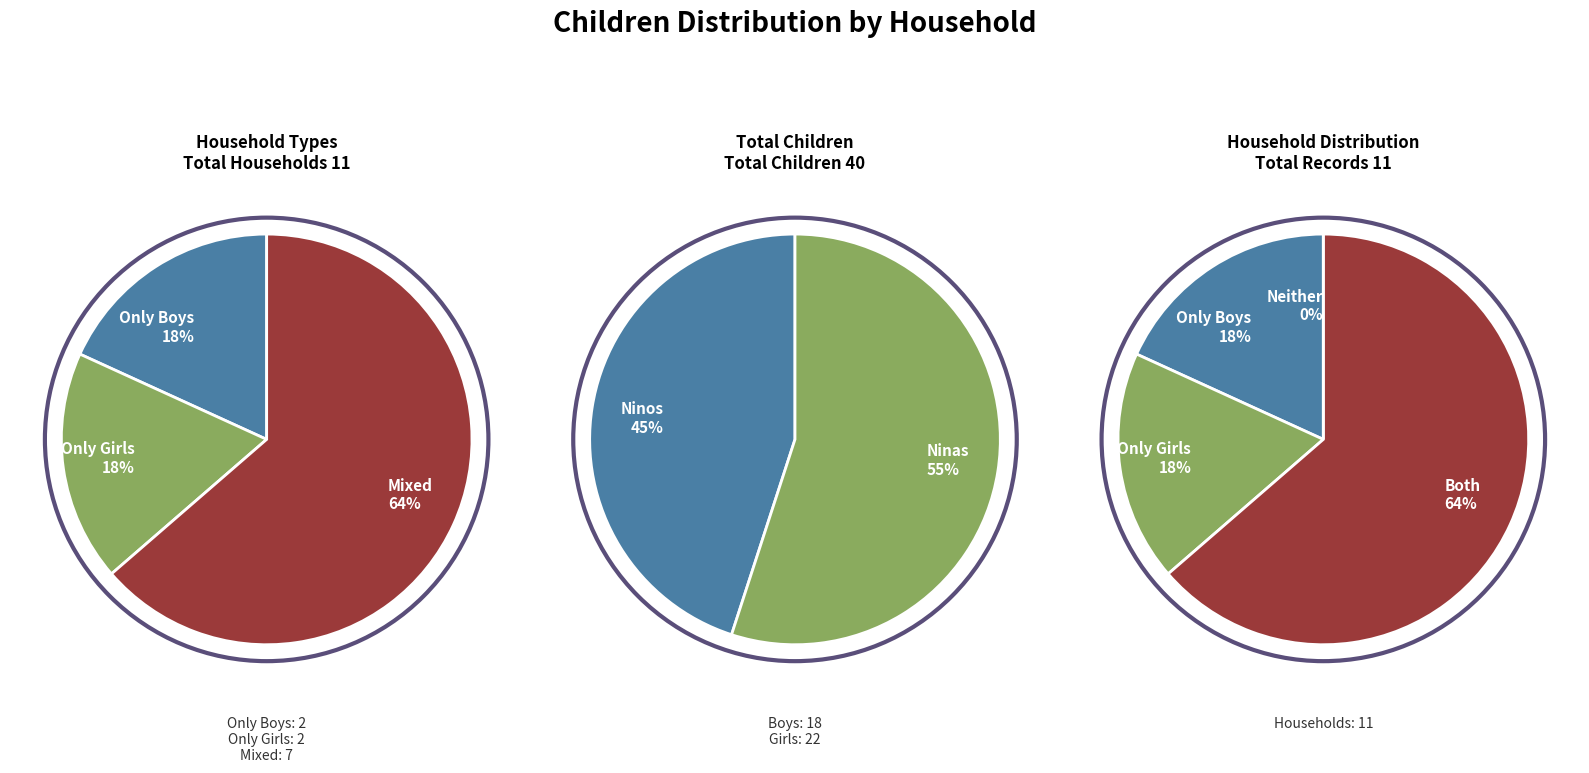

Is Cristian Cepeda the majority of the pie?

No